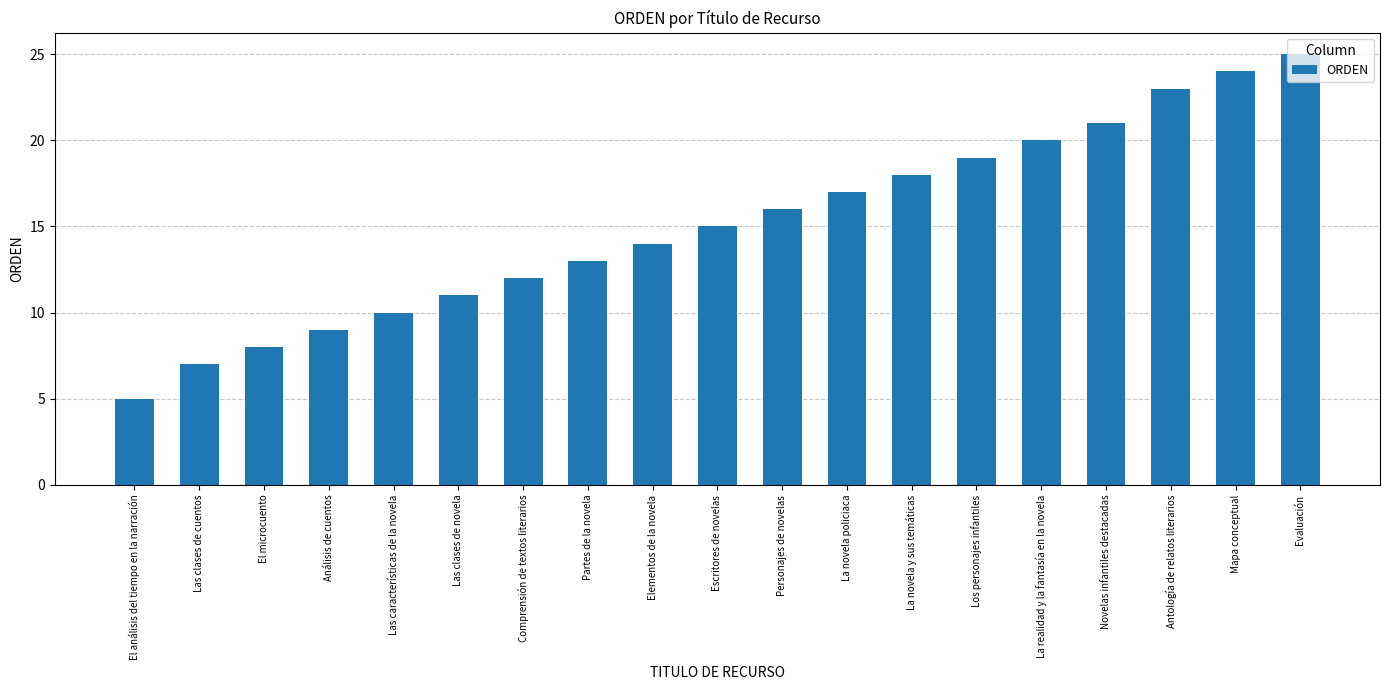

The chart shows a value of 18 at La novela y sus temáticas. True or false?

True